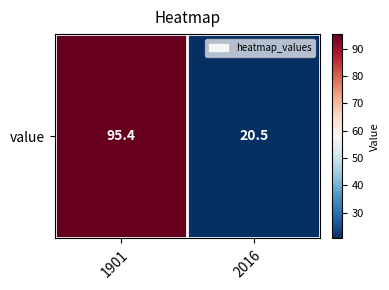

Count the number of data series in this chart.

1